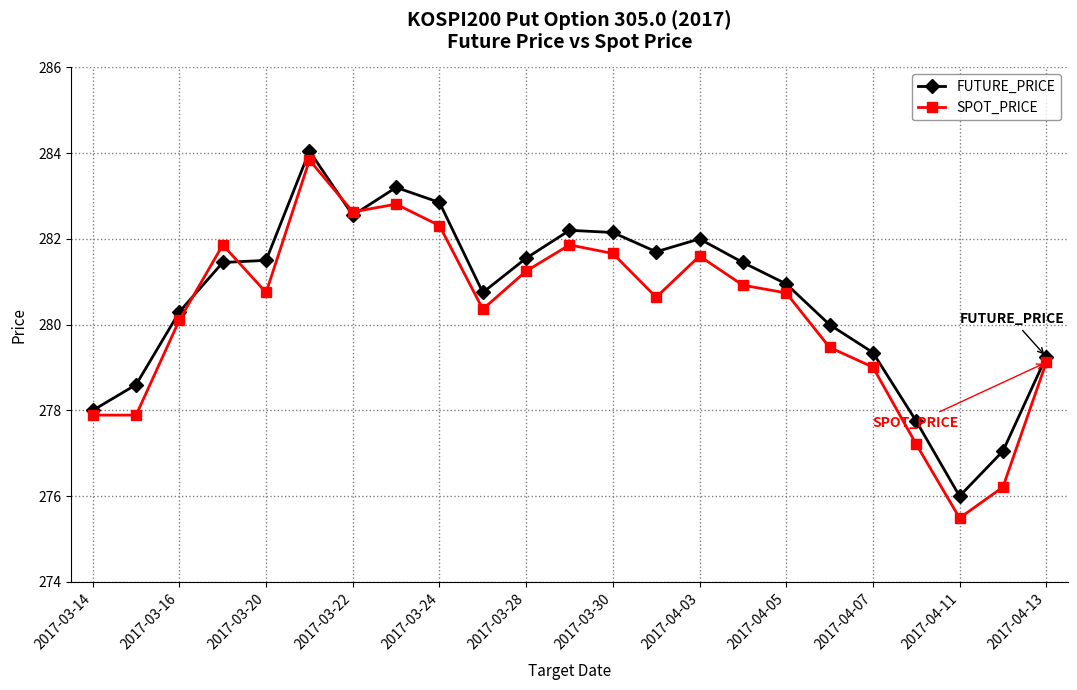

True or false: FUTURE_PRICE has more than 1 points higher than both neighbors.

True